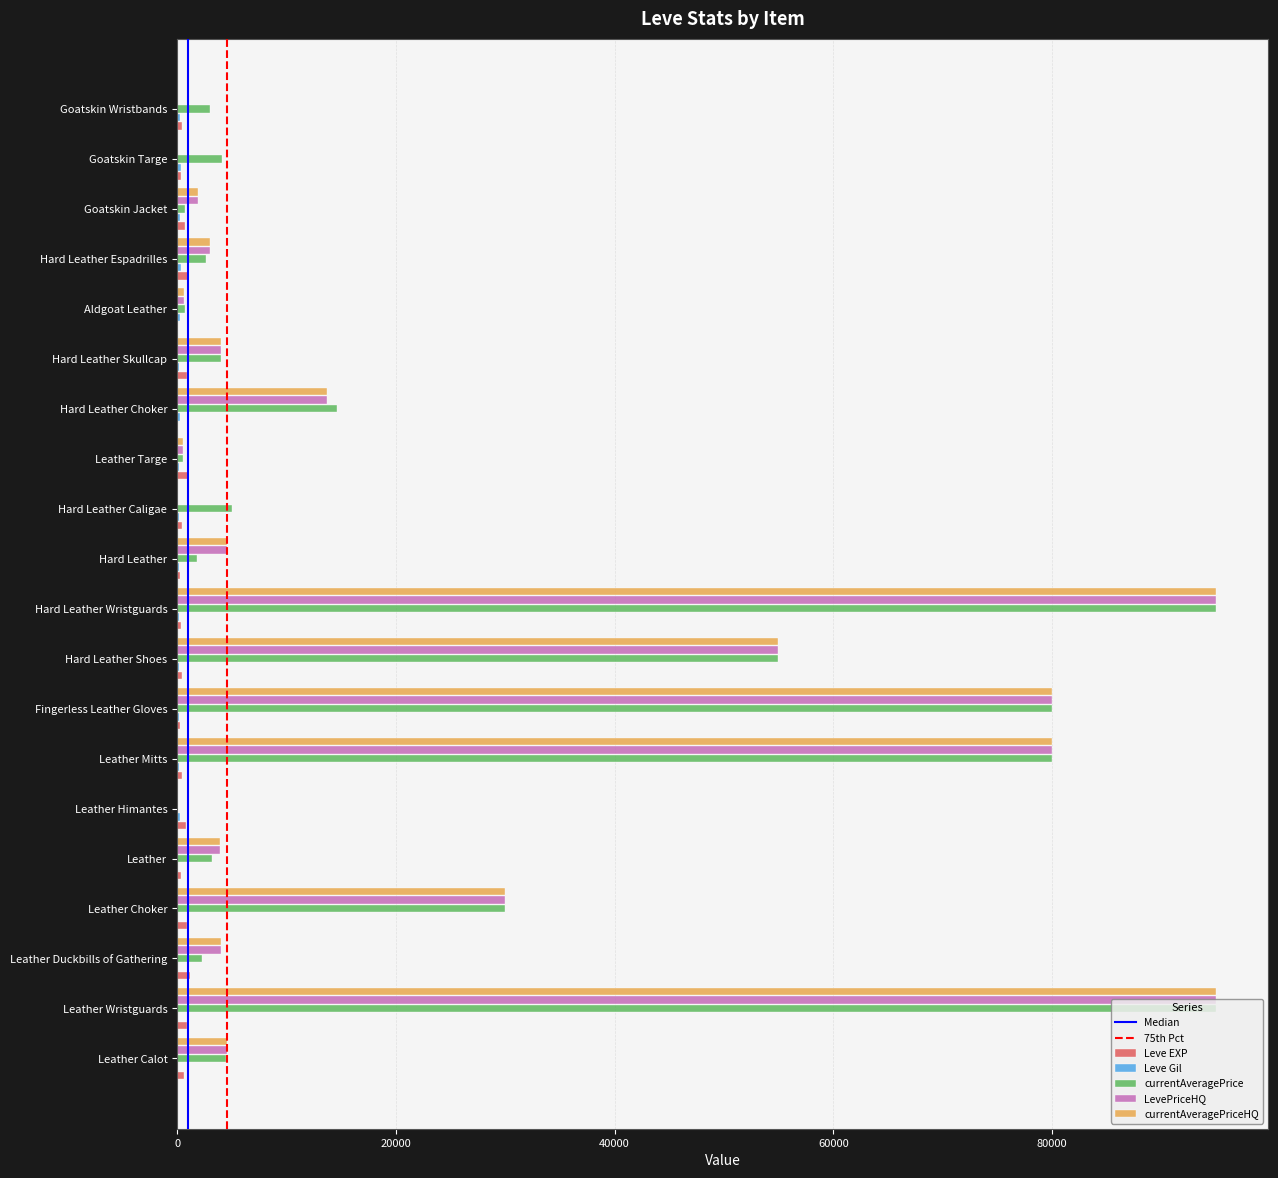

Between Leather Duckbills of Gathering and Leather Mitts, which series saw the biggest shift?

currentAveragePrice